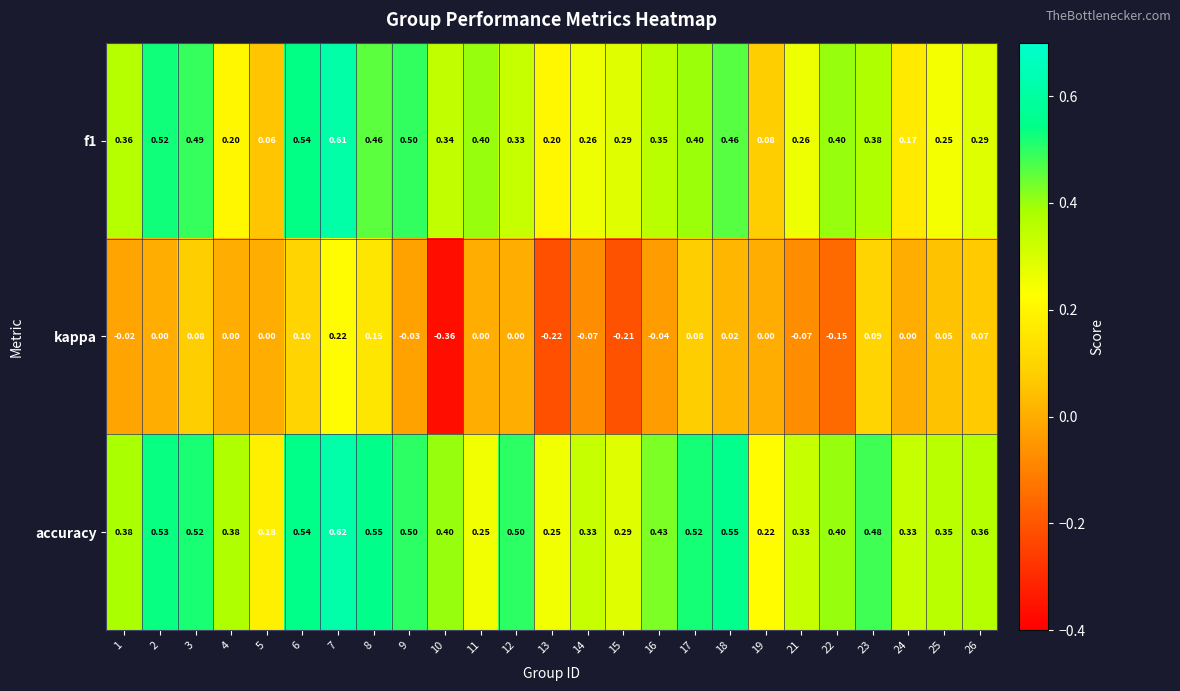

Which series changed the most between 16 and 18?

accuracy